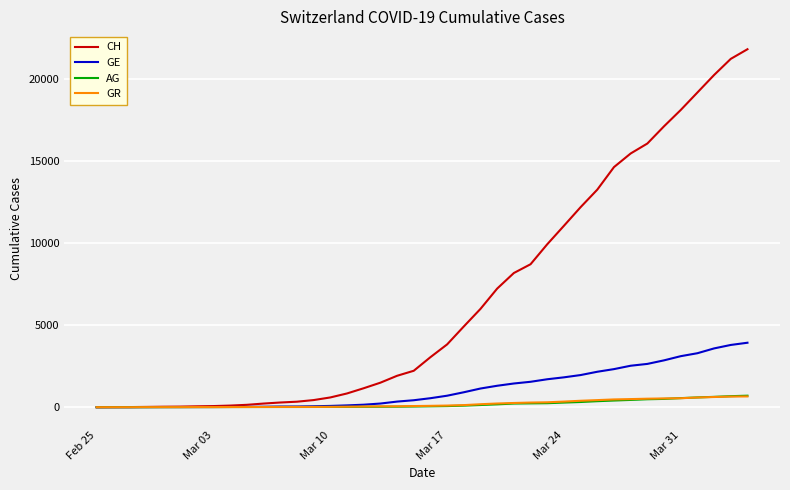

Which series has the largest total across all categories?

CH